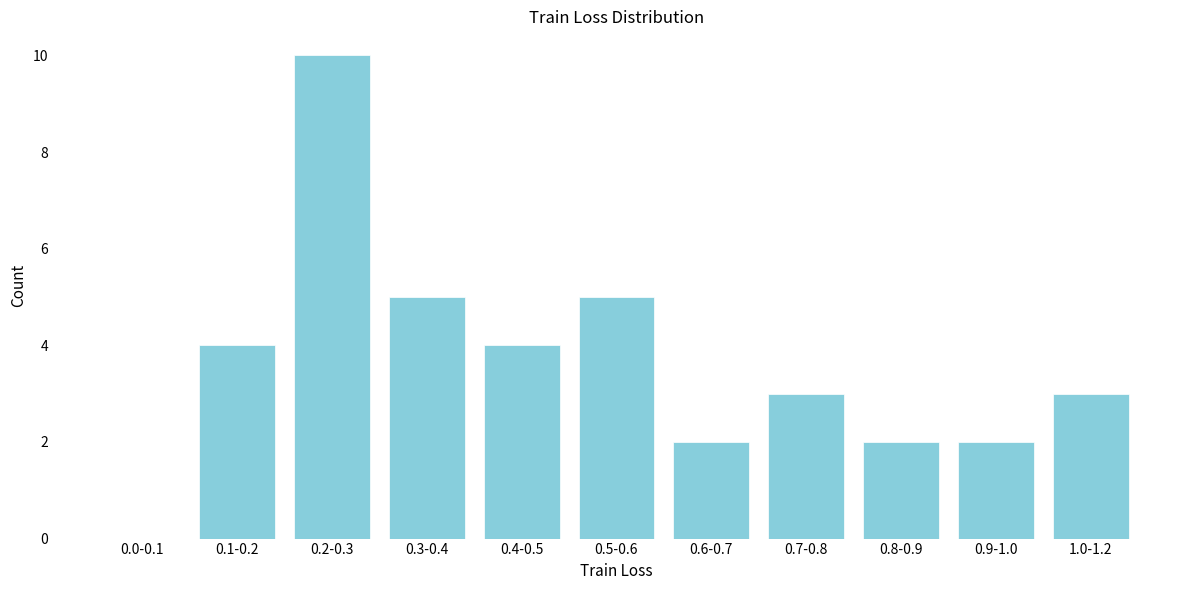

Reading left to right, list all the values displayed in this chart.

0.0-0.1=0	0.1-0.2=4	0.2-0.3=10	0.3-0.4=5	0.4-0.5=4	0.5-0.6=5	0.6-0.7=2	0.7-0.8=3	0.8-0.9=2	0.9-1.0=2	1.0-1.2=3